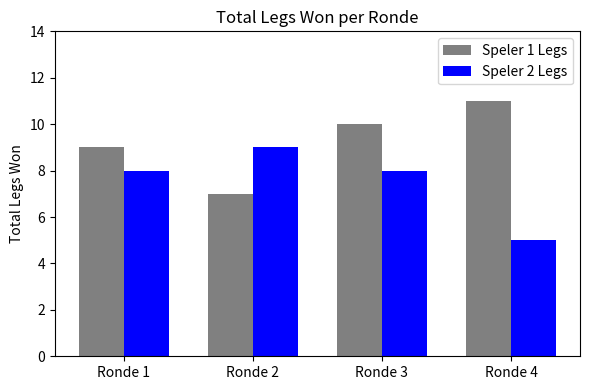

The value of Speler 1 Legs at Ronde 3 is 15. True or false?

False